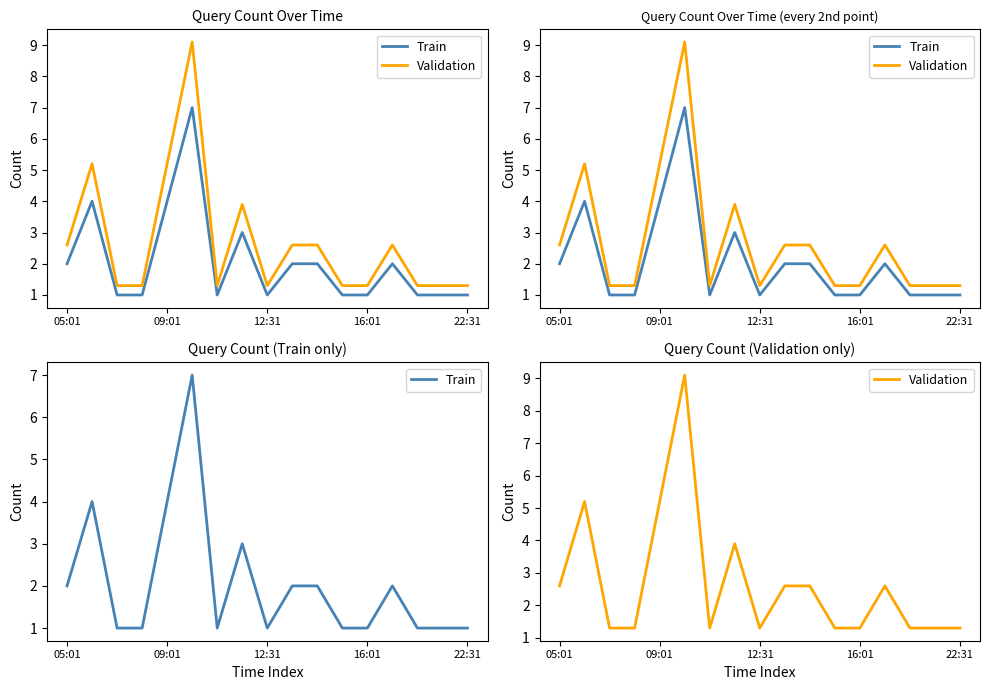

True or false: Validation and Train intersect in this chart.

False